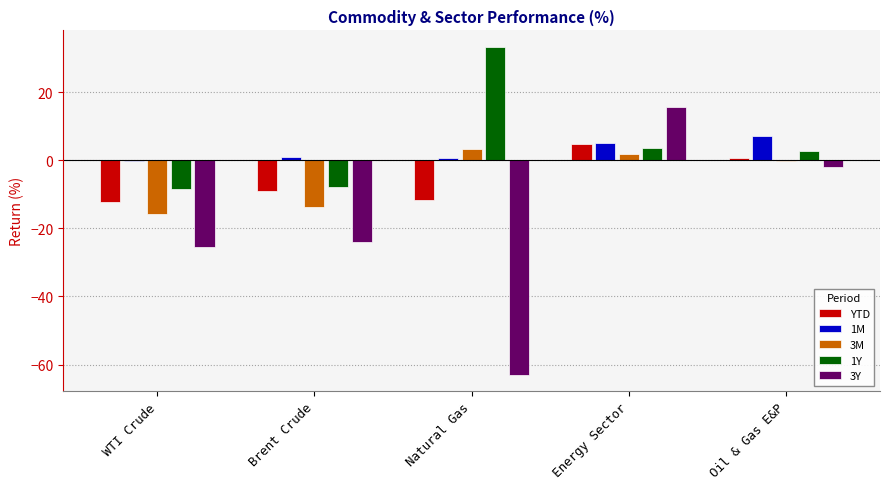

What is the sum of all 3M values?

-24.5